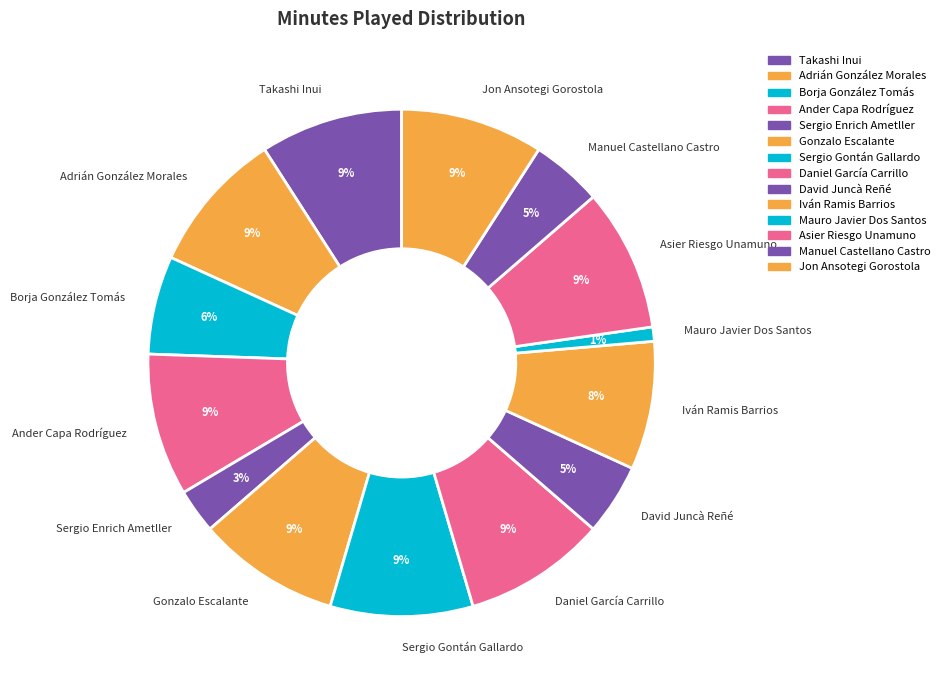

Is it true that David Juncà Reñé is 5% of the pie?

True